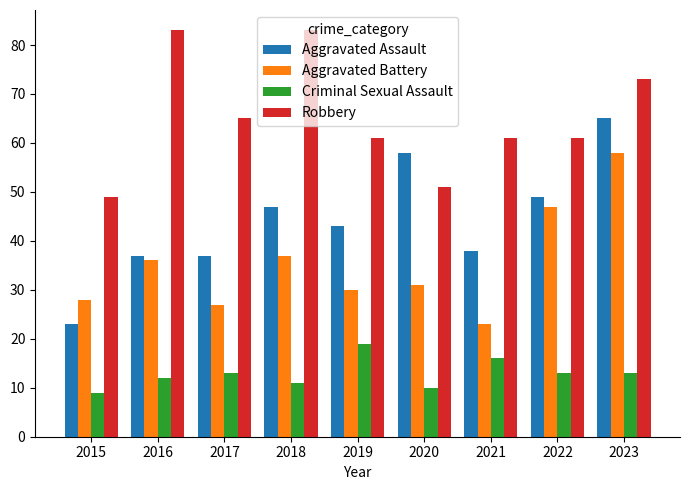

What is the difference between the highest and lowest values at 2021?

45